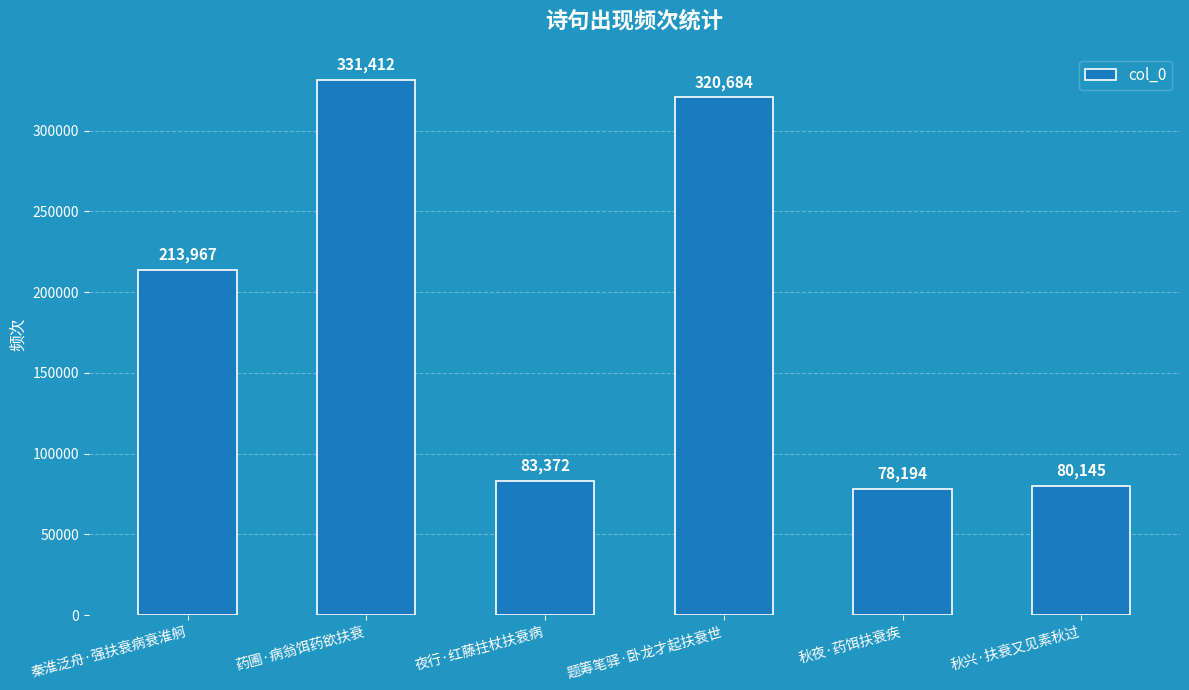

Count the number of categories in the chart.

6